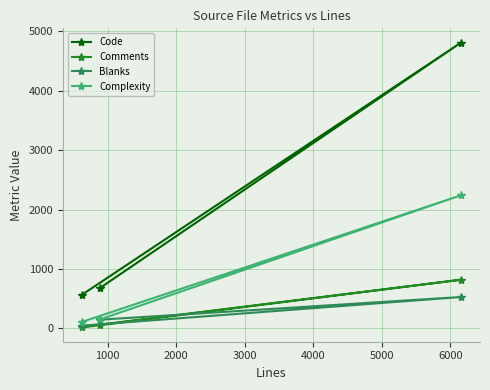

Which series has the widest spread of values?

Code